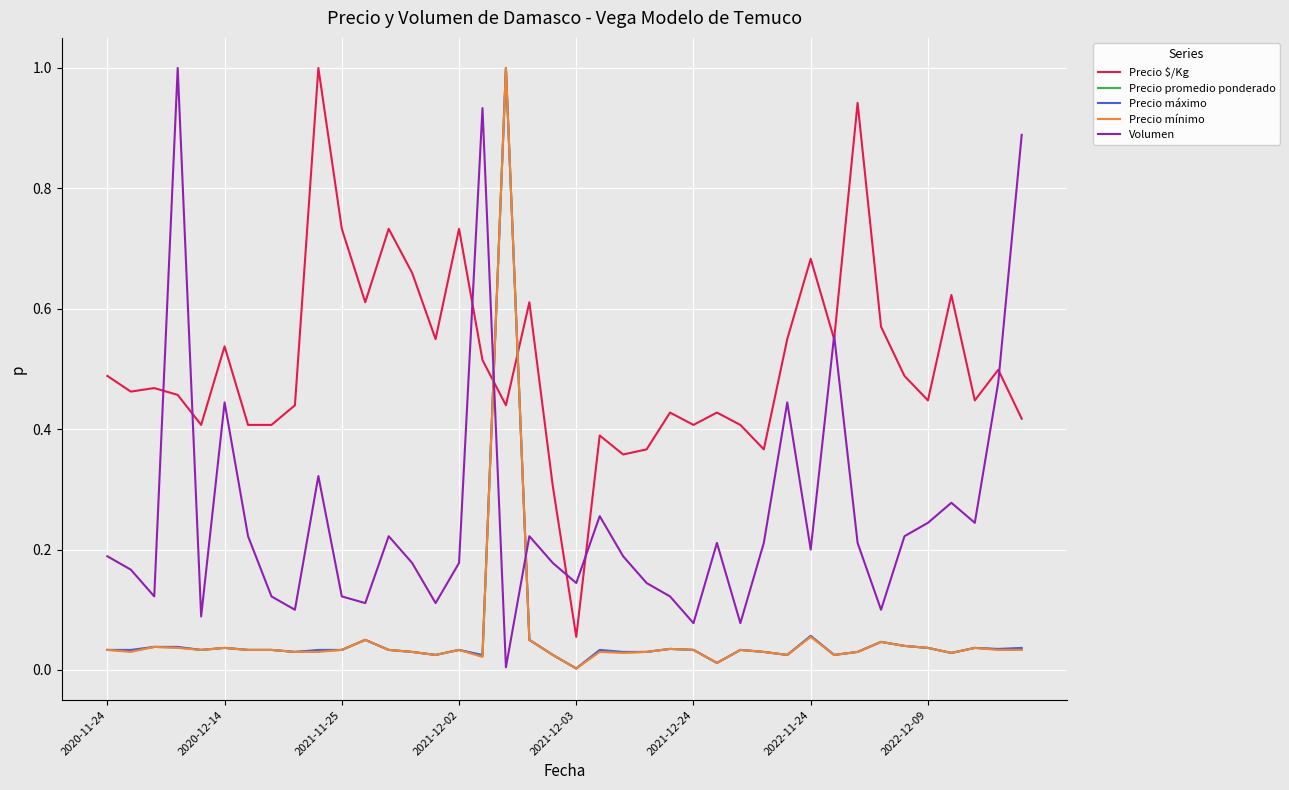

What is the maximum value shown in the chart?

1.0